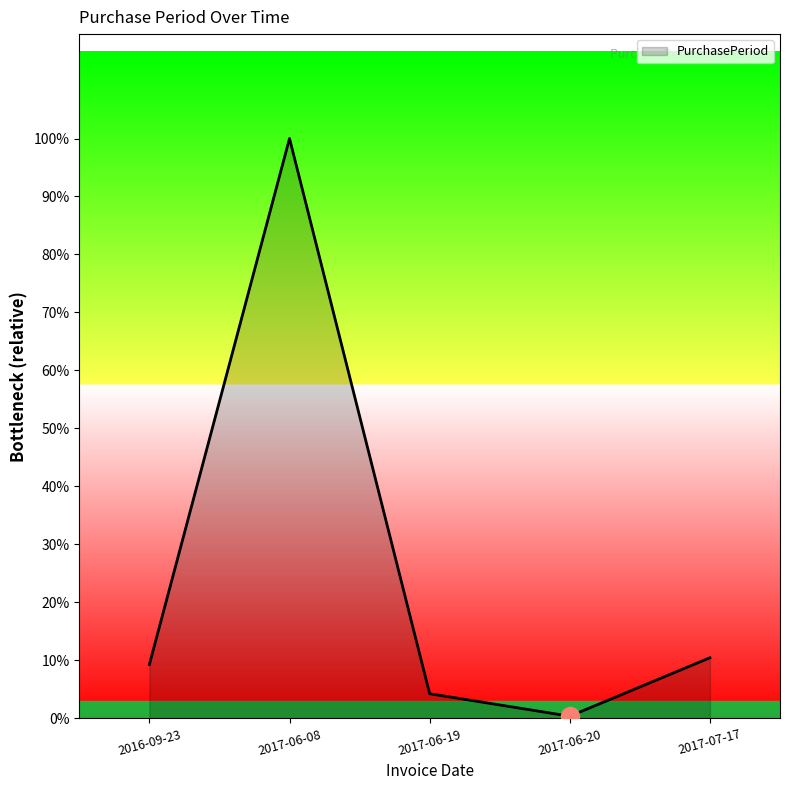

At which category does the chart reach its minimum across all series?

2017-06-20